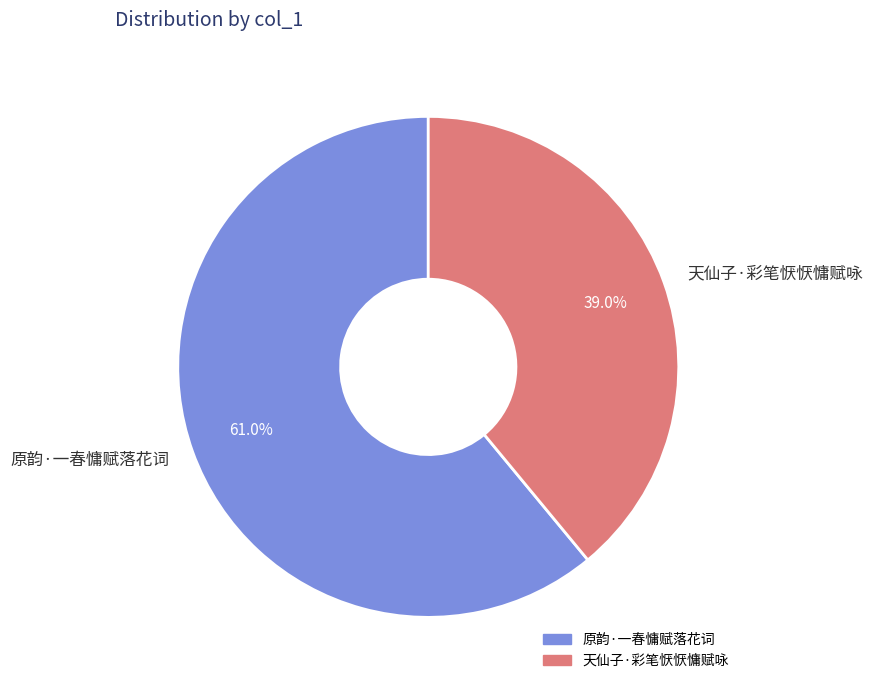

What is the largest slice in the pie chart?

原韵·一春慵赋落花词